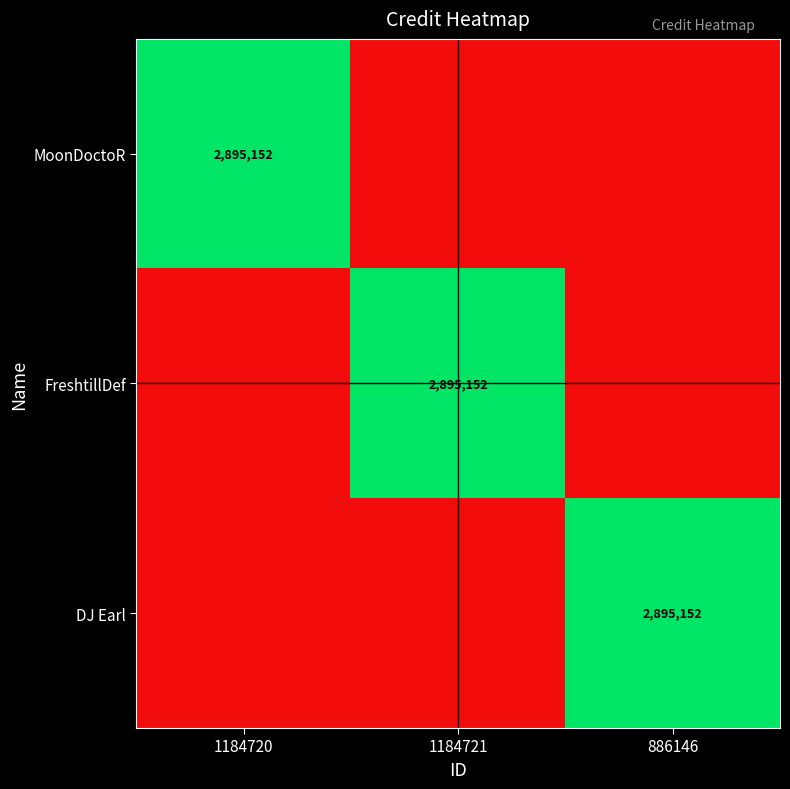

The value of DJ Earl at 886146 is 2895152. True or false?

True